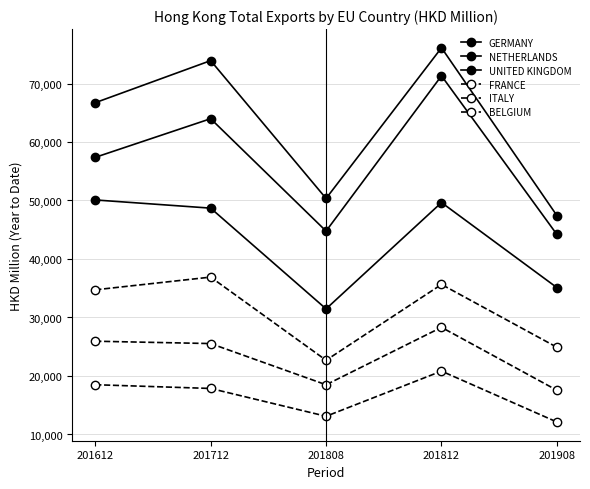

Does the chart have visible grid lines?

Yes